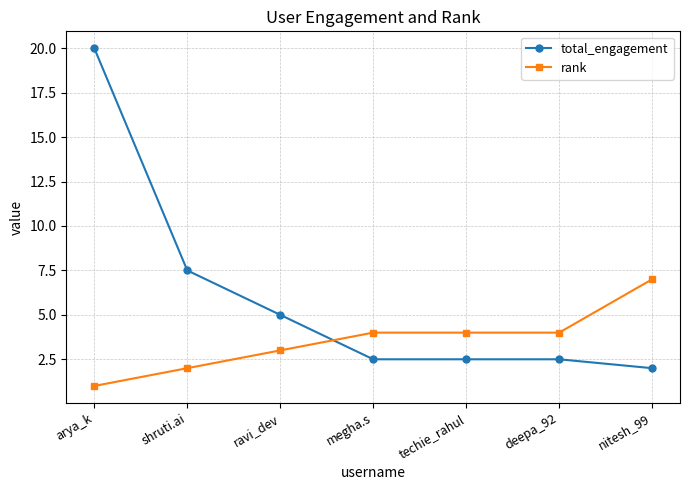

After their last crossing, which series has the higher values: total_engagement or rank?

rank